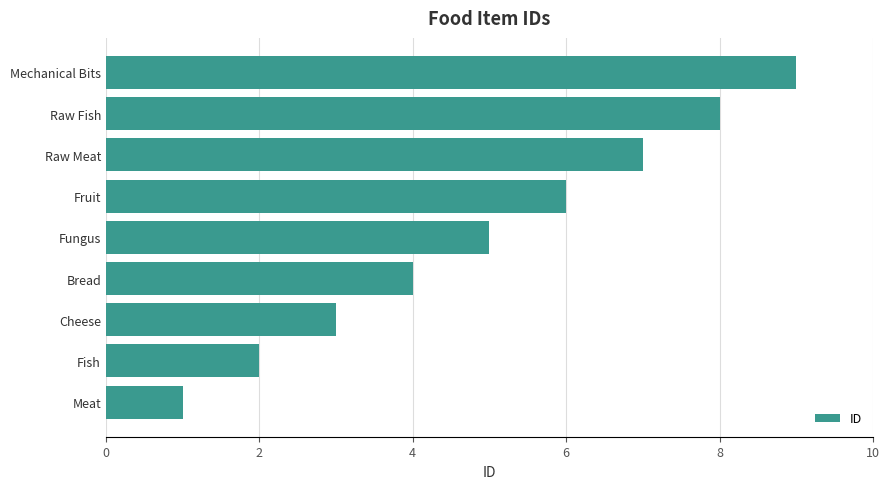

What is the change in value from Bread to Fungus?

+1